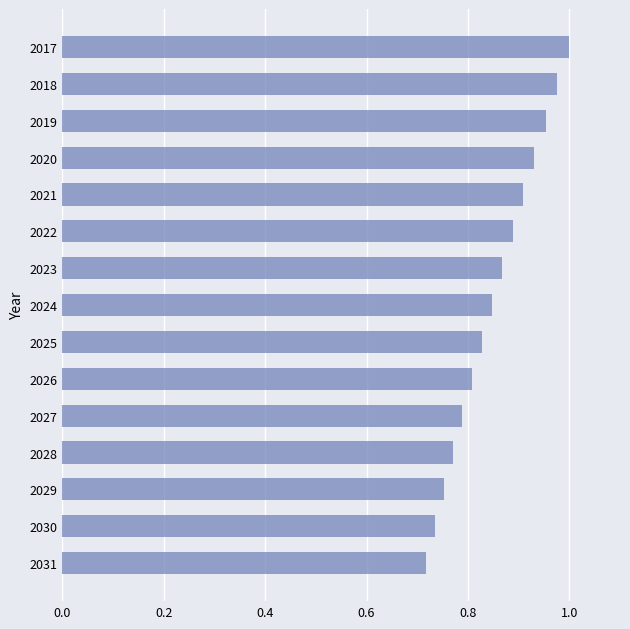

What is the sum of the values at 2021 and 2031?

1.6